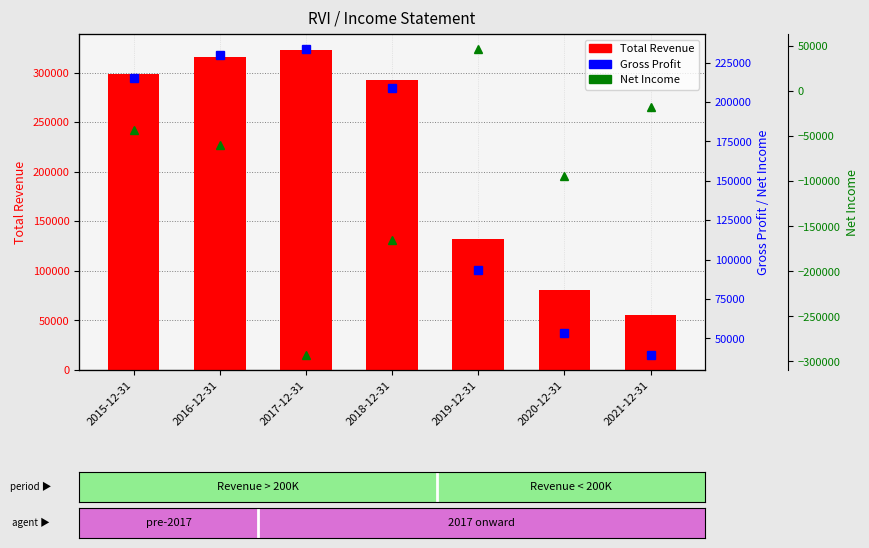

What position from the right is 2019-12-31?

3